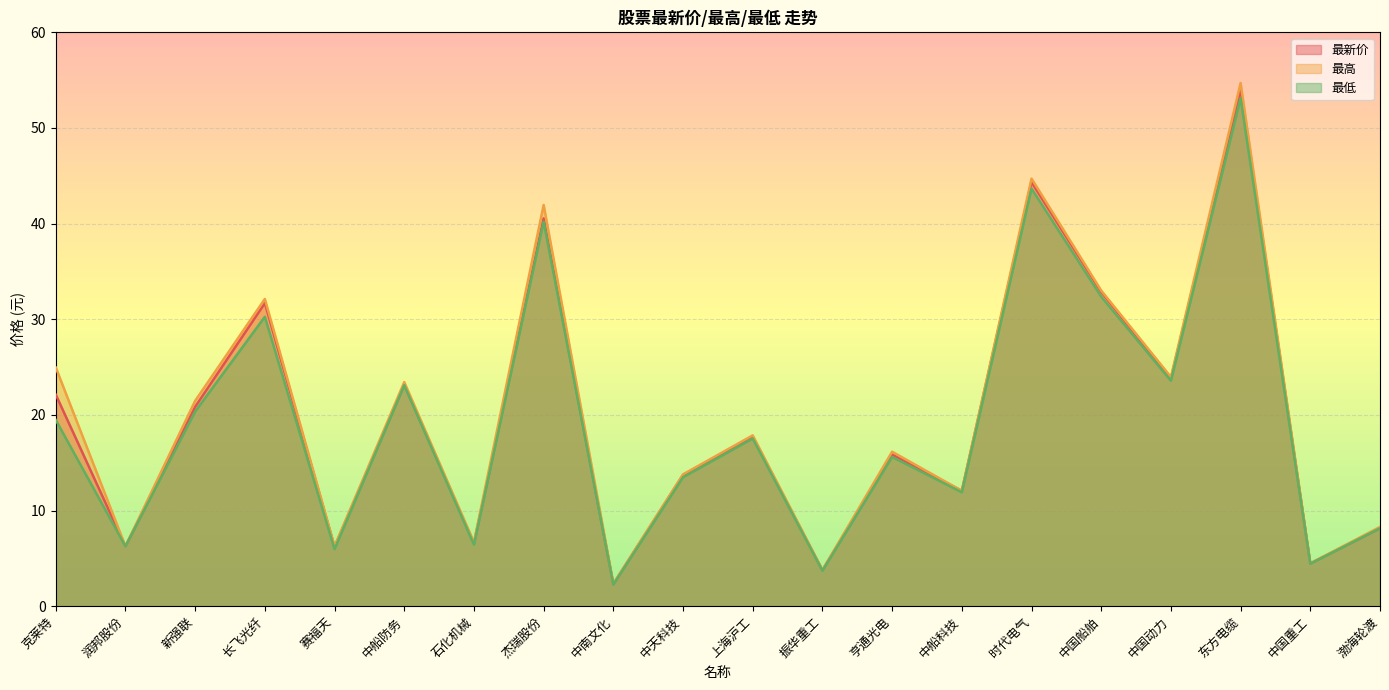

What is the minimum value for 最新价?

2.3